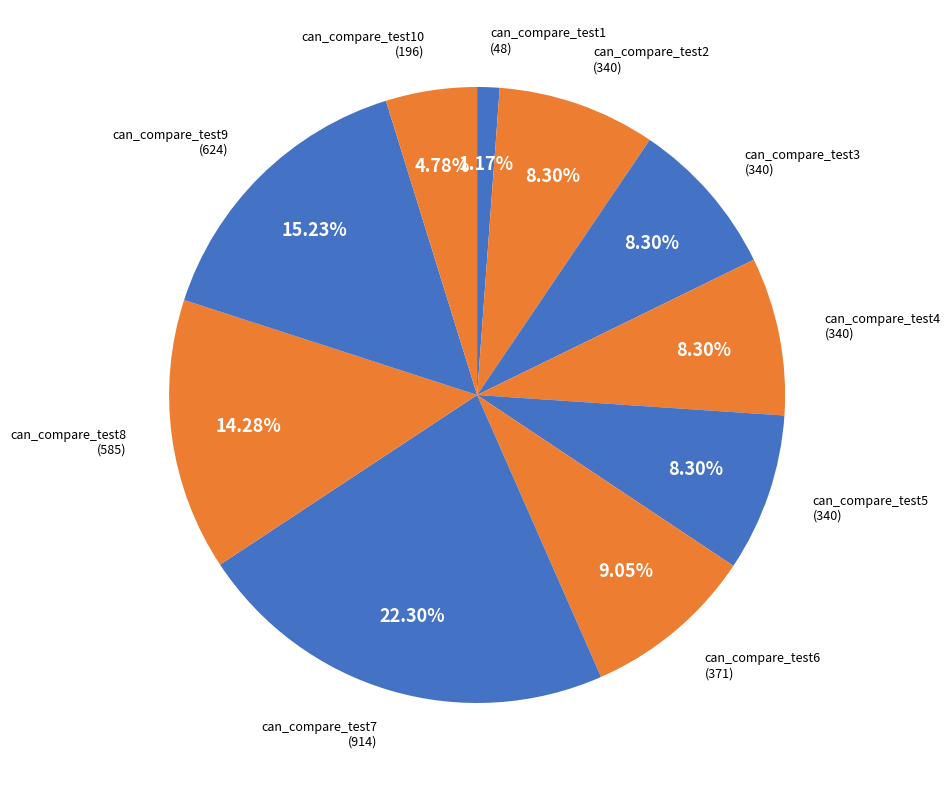

How much of the chart is everything except can_compare_test7?

77.7%